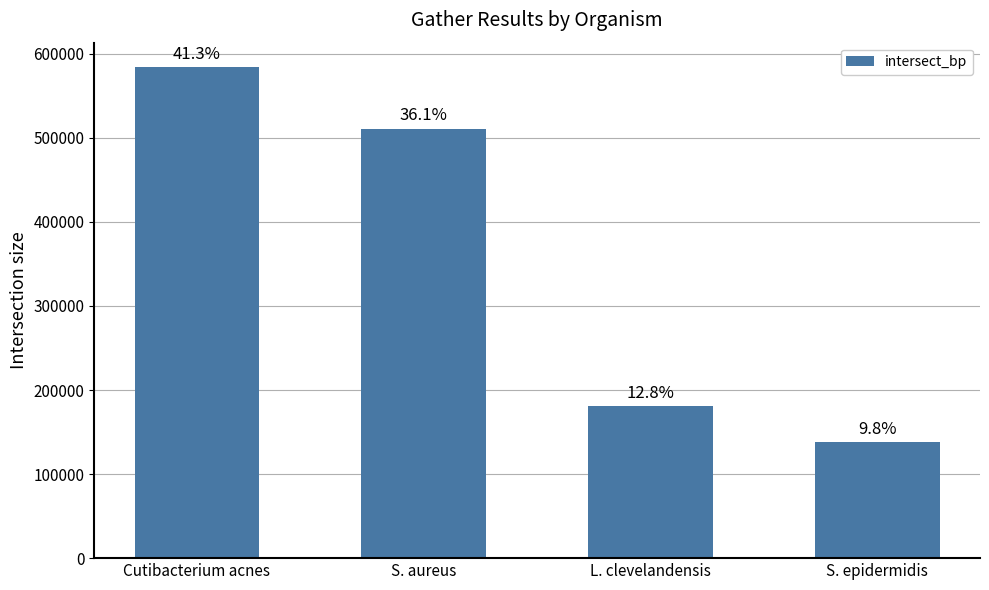

What position from the right is Cutibacterium acnes?

4